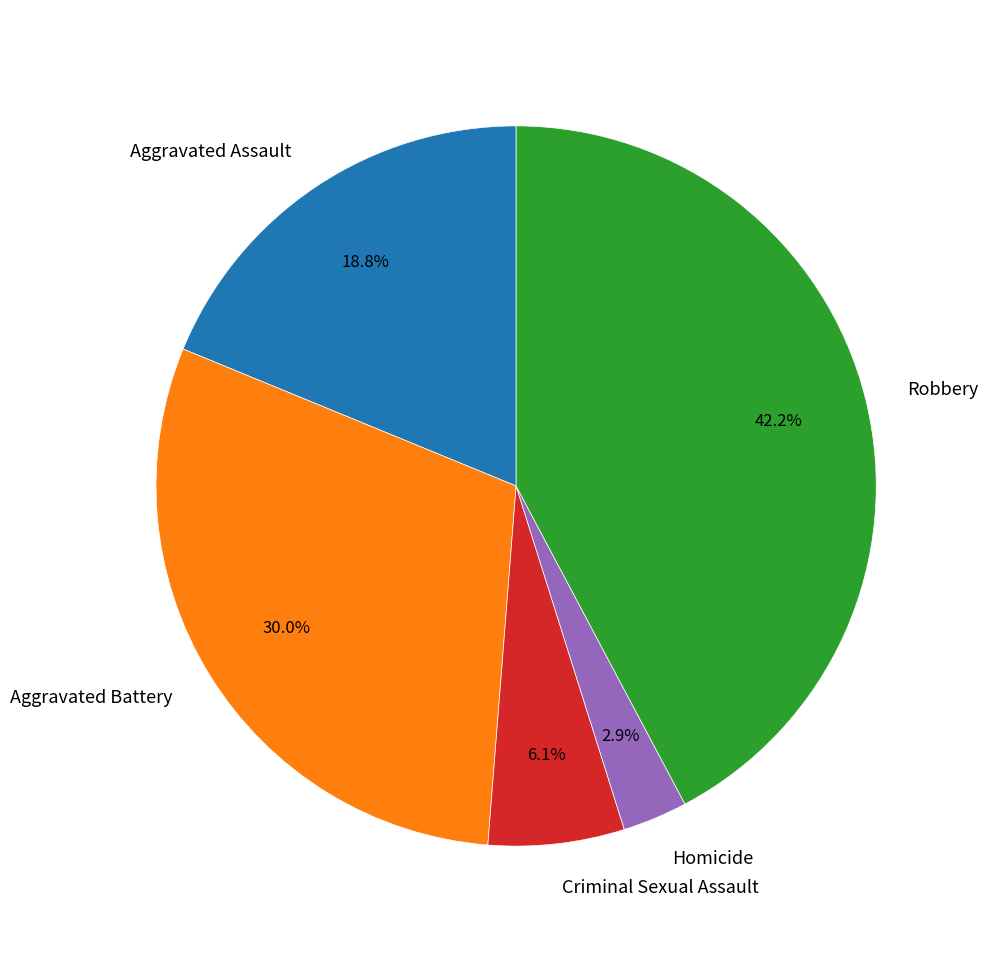

What is the ratio of the value at Robbery to the value at Aggravated Assault?

2.2